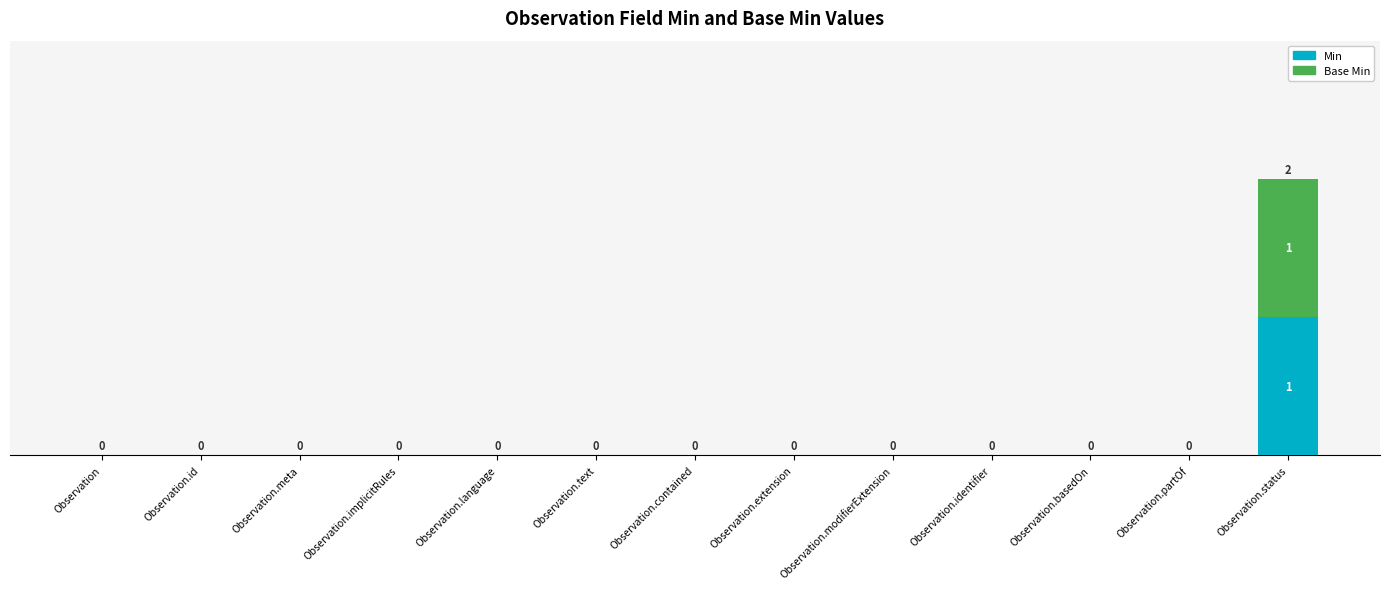

At which label does Min reach its peak?

Observation.status